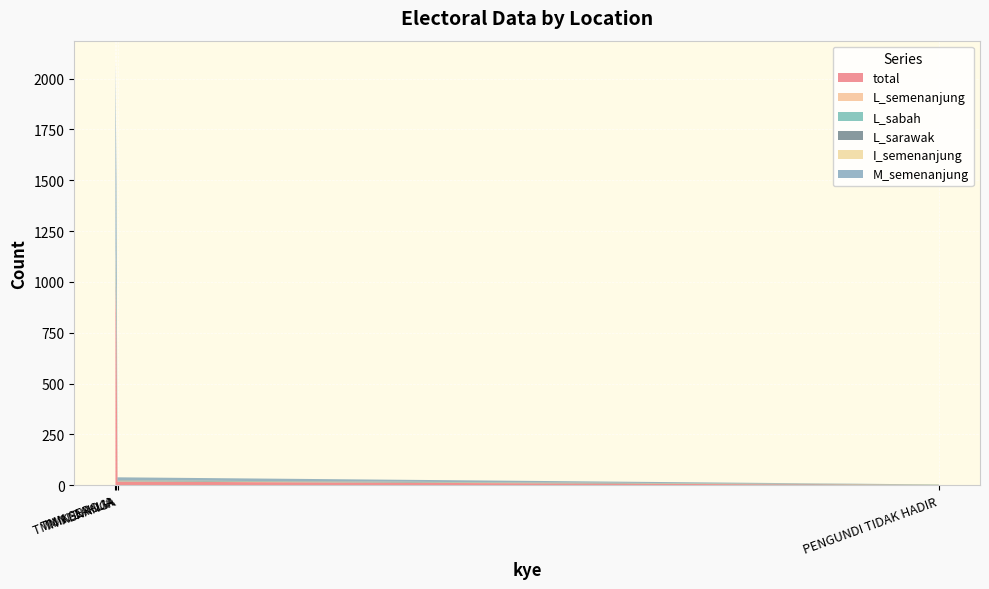

Reading left to right, transcribe all the data shown in this chart.

total: 1005	706	18	1
L_semenanjung: 15	21	1	0
L_sabah: 47	42	2	1
L_sarawak: 51	54	2	1
I_semenanjung: 40	35	1	1
M_semenanjung: 924	635	15	0